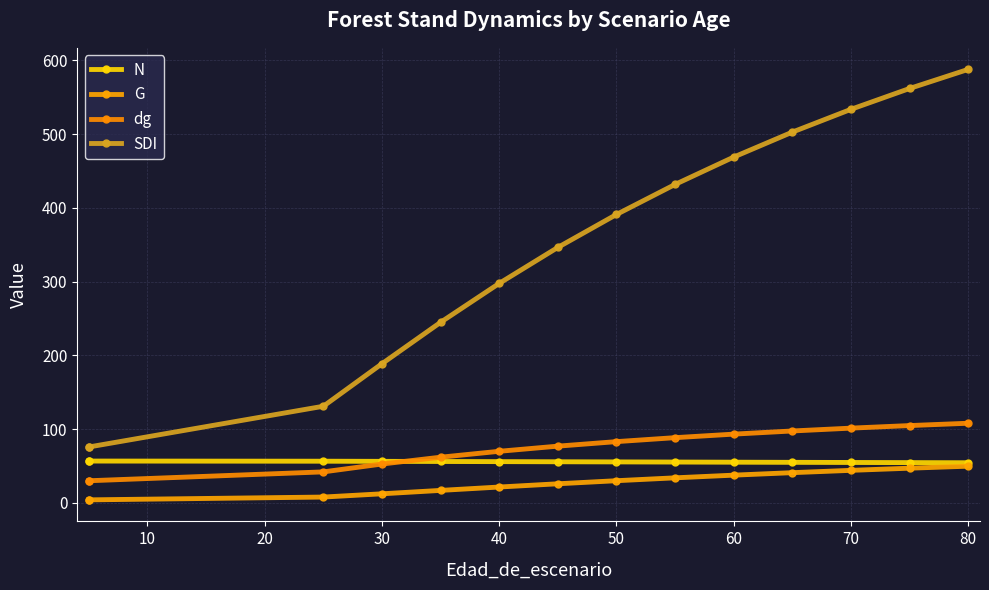

True or false: G and N cross at least once.

False